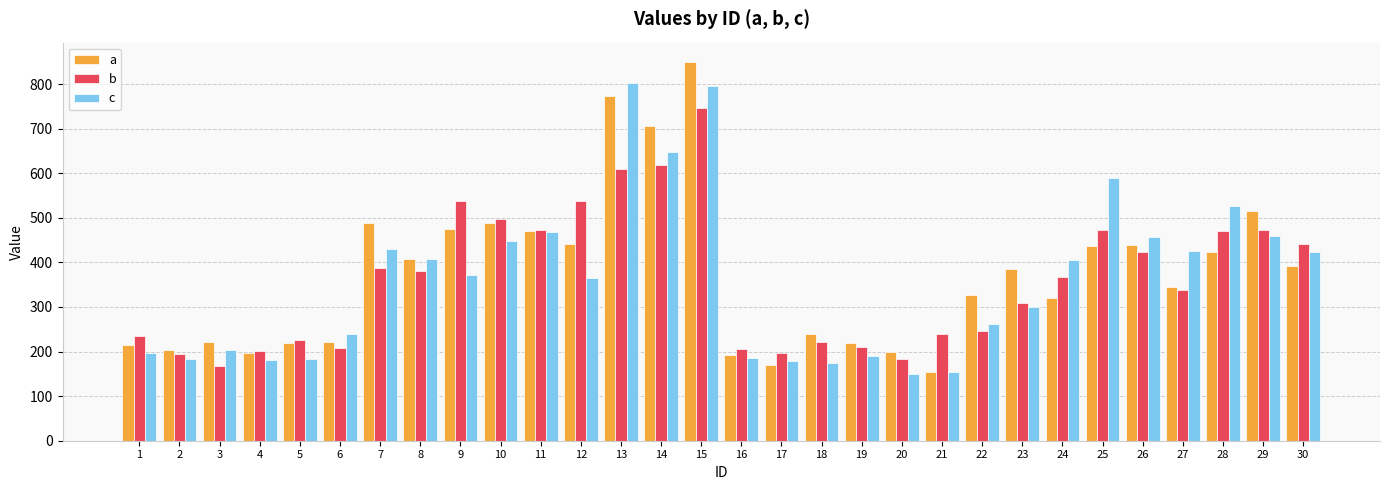

What is the spread (max minus min) of values at 15?

103.1